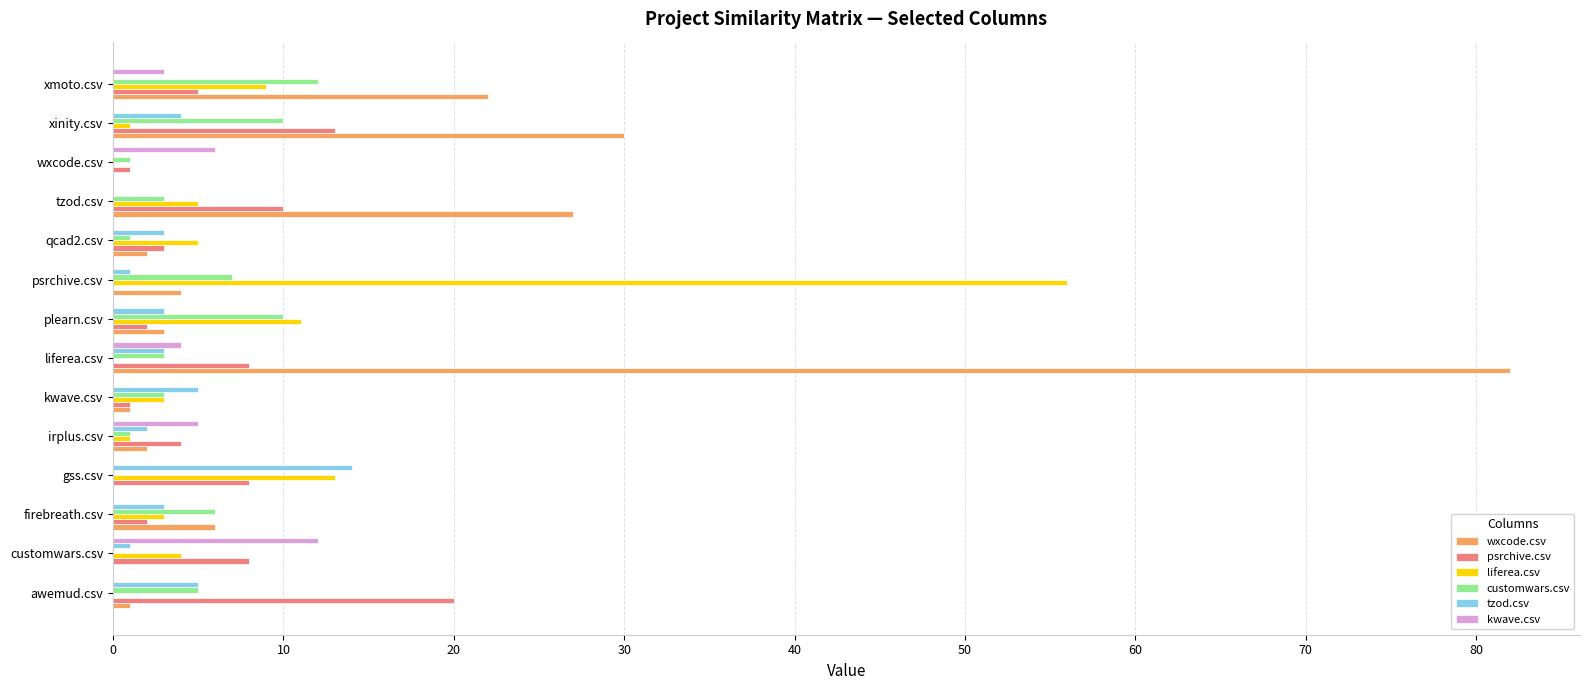

At which category is the sum across all series the highest?

liferea.csv